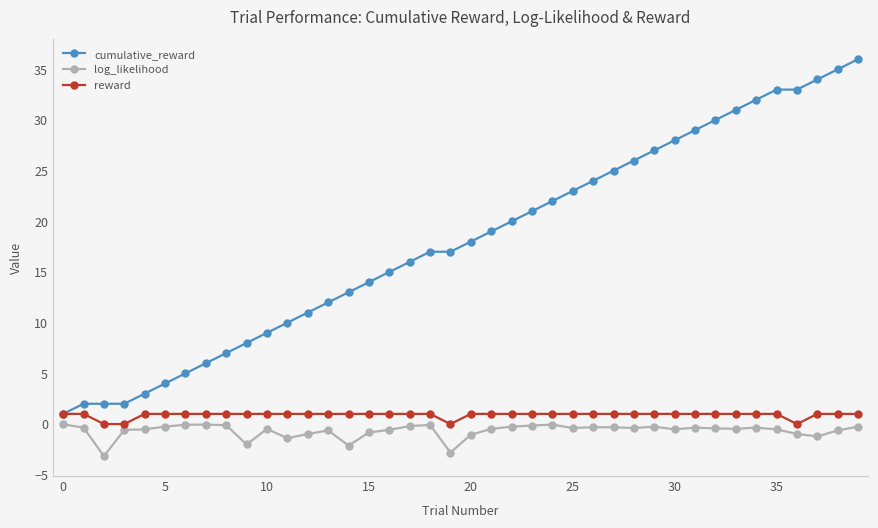

What is the value of the log_likelihood point at the 16th from the left?

-0.8